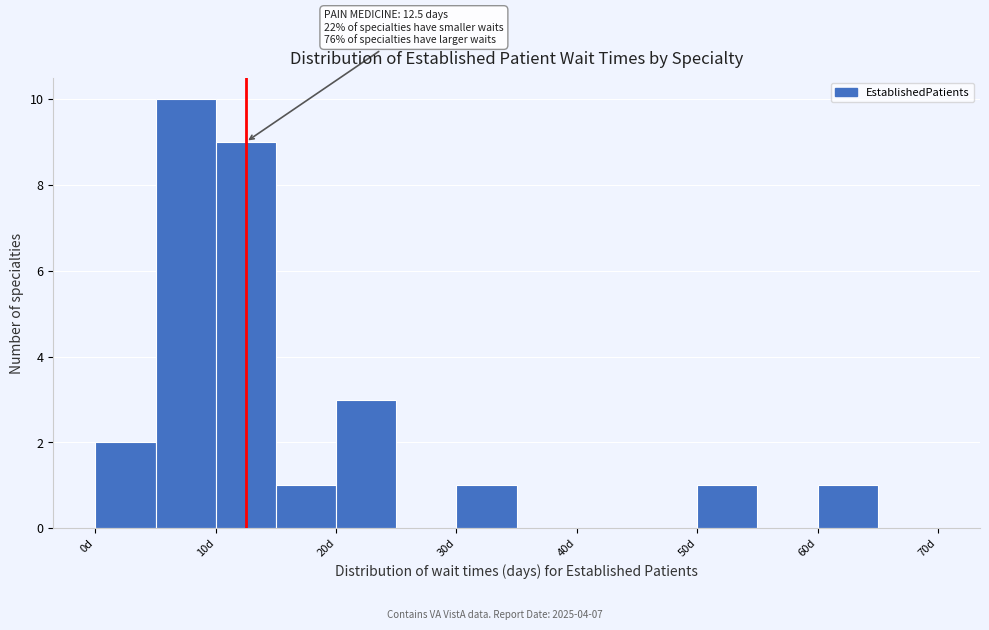

Which range on the x-axis has the tallest bar?

5 to 10